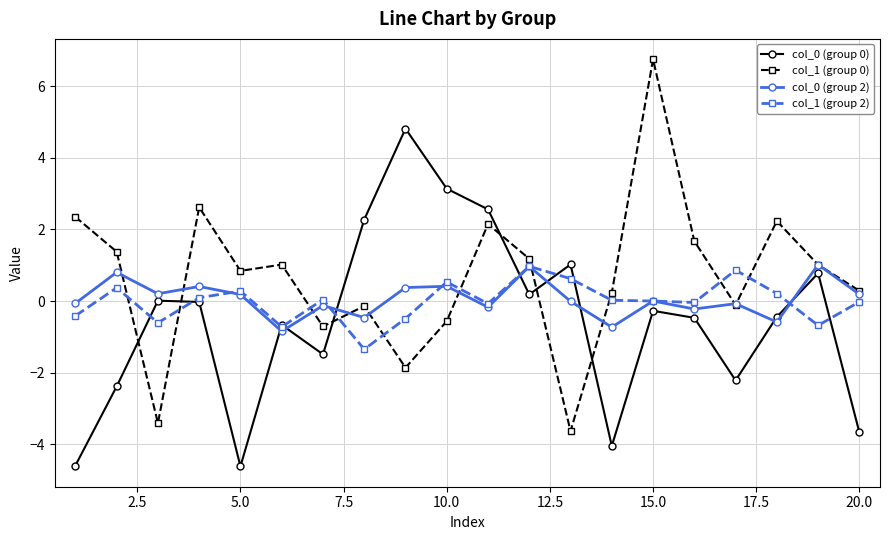

What is the value of the col_1 (group 0) point at the 16th from the left?

1.7